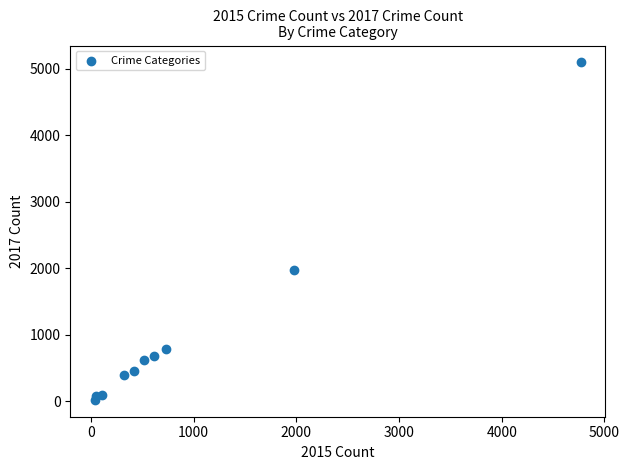

What is the range of X values (max minus min)?

4735